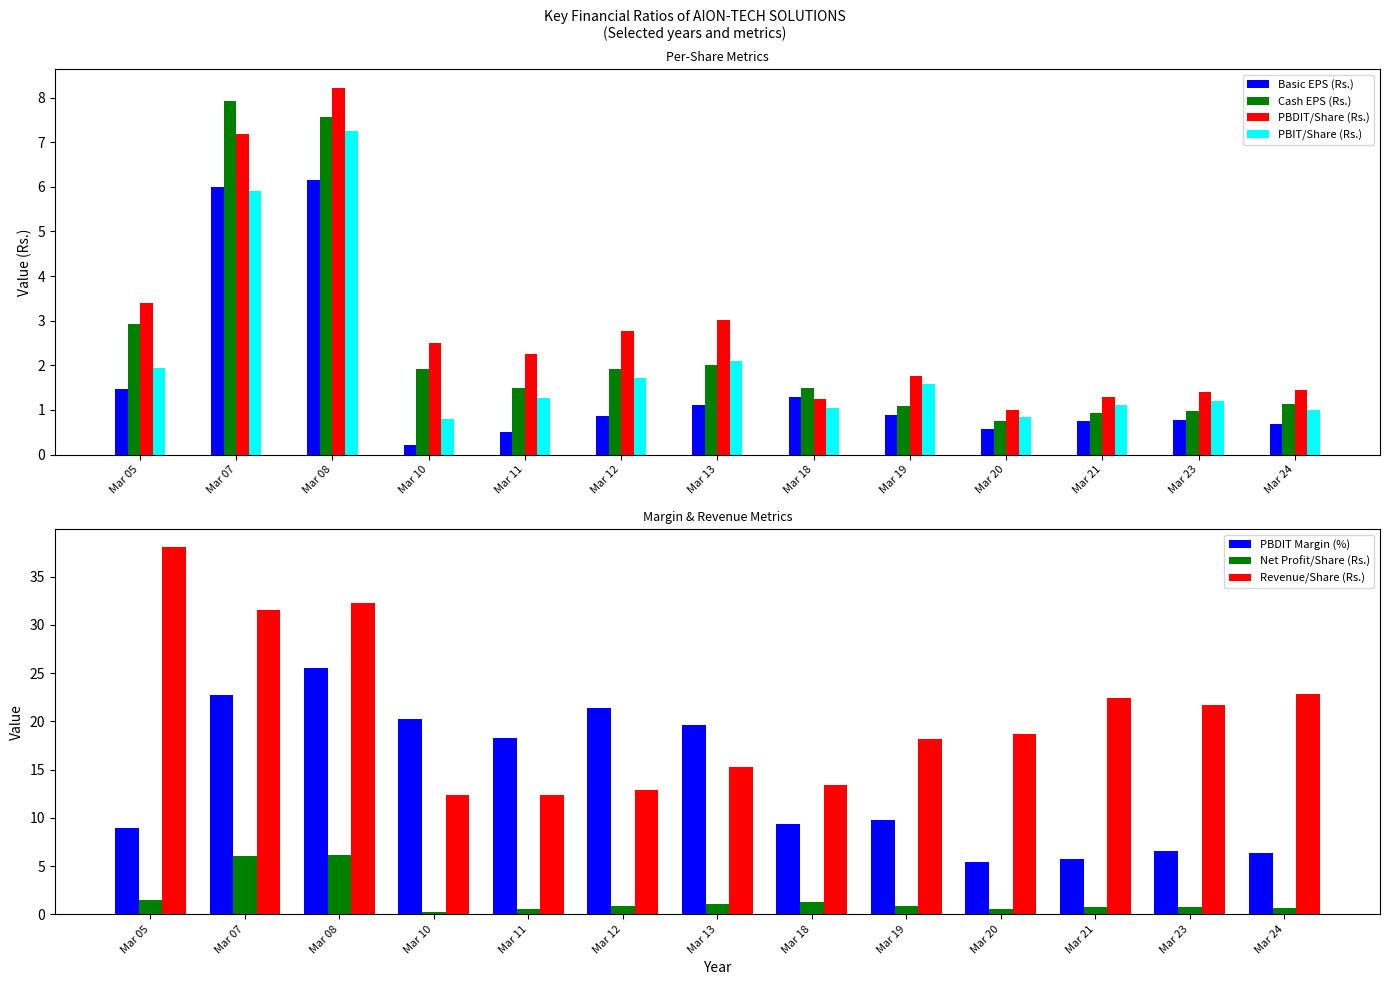

List the labels in order of PBDIT/Share (Rs.) value, largest first.

Mar 08, Mar 07, Mar 05, Mar 13, Mar 12, Mar 10, Mar 11, Mar 19, Mar 24, Mar 23, Mar 21, Mar 18, Mar 20